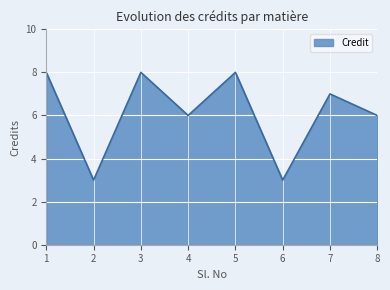

Reading left to right, transcribe all the data shown in this chart.

8	3	8	6	8	3	7	6